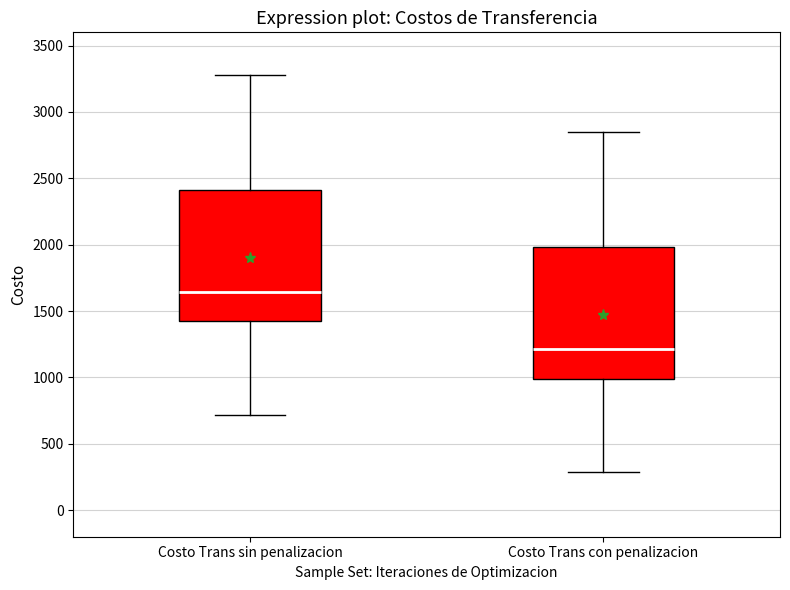

Where does the upper whisker of the box for Costo Trans sin penalizacion end on the y-axis? The values are not printed on the chart, so give them approximately, as read against the axis.

3300